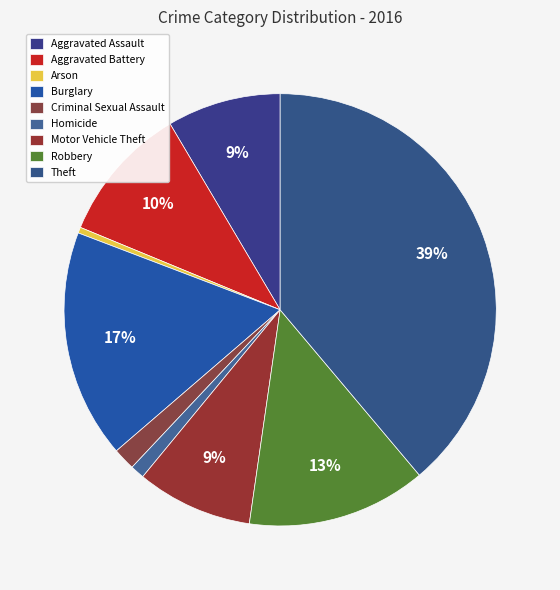

Rank the categories by value from lowest to highest.

Arson, Homicide, Criminal Sexual Assault, Aggravated Assault, Motor Vehicle Theft, Aggravated Battery, Robbery, Burglary, Theft